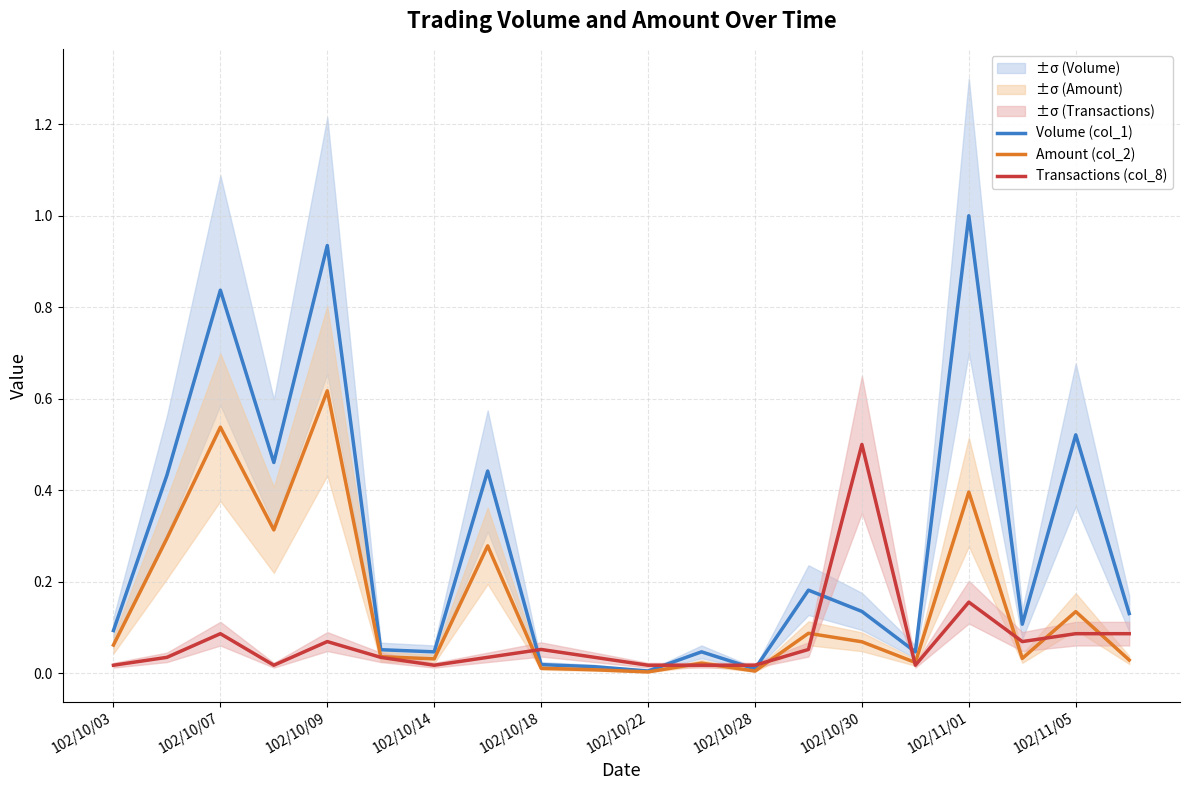

At which label does Amount (col_2) reach its peak?

102/10/09